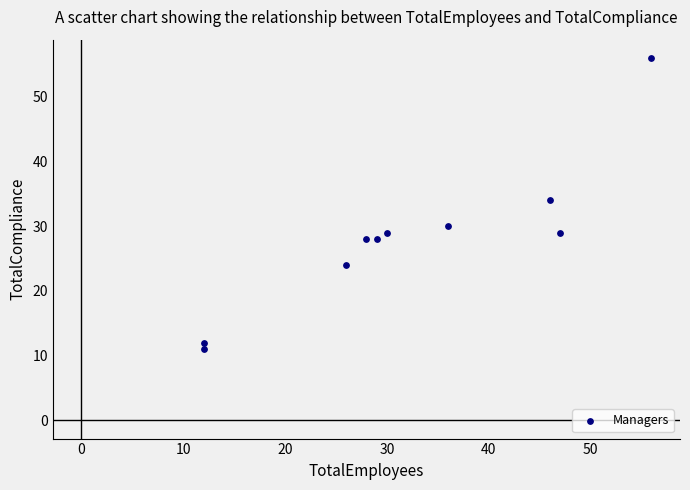

What is the range of Y values (max minus min)?

45